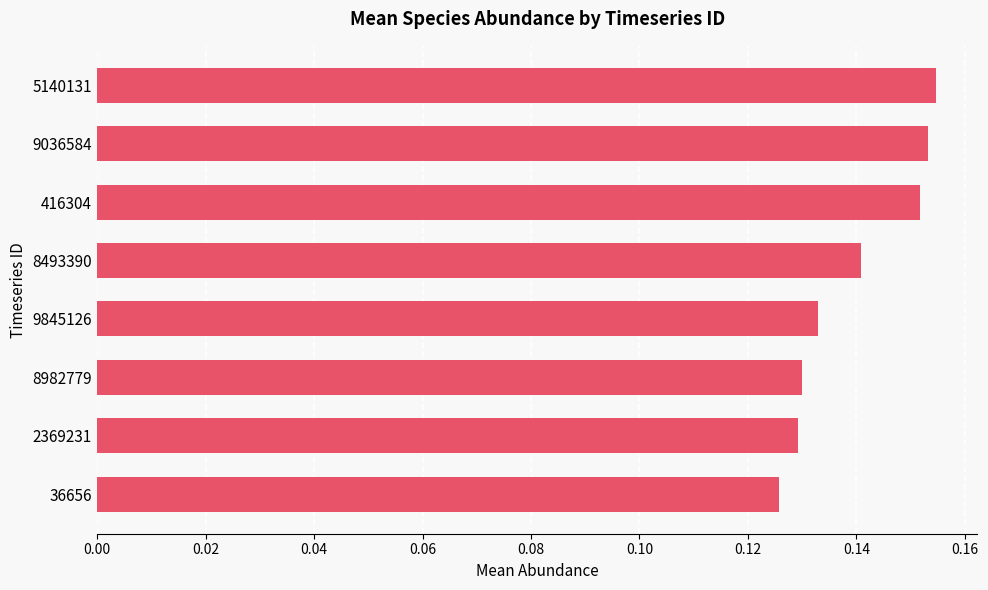

Count the values in the range 0 to 1.

8